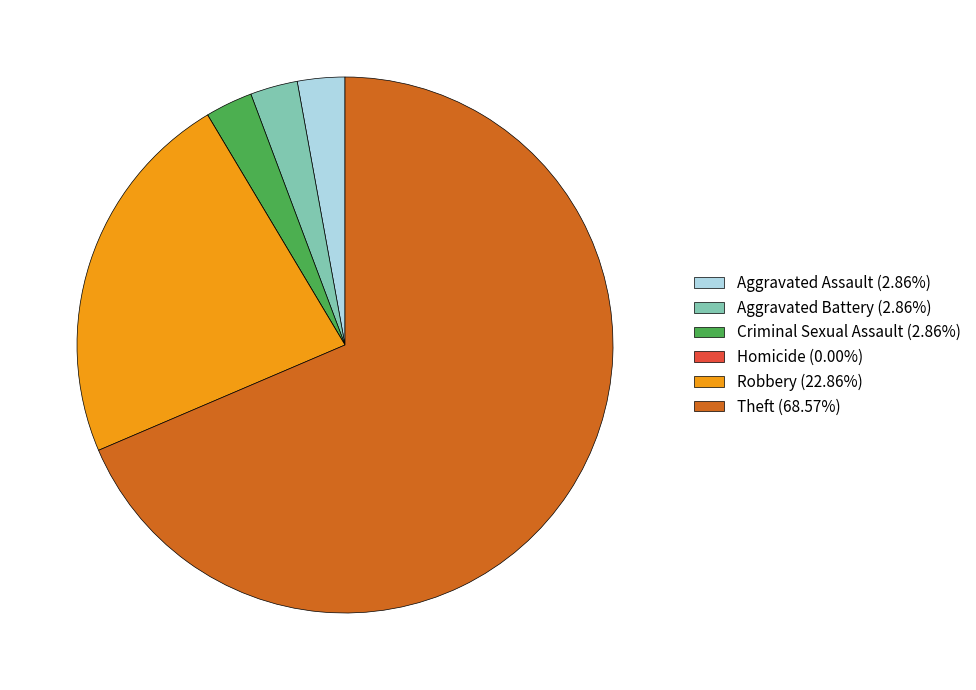

What is the ratio of the value at Robbery to the value at Criminal Sexual Assault?

8.0